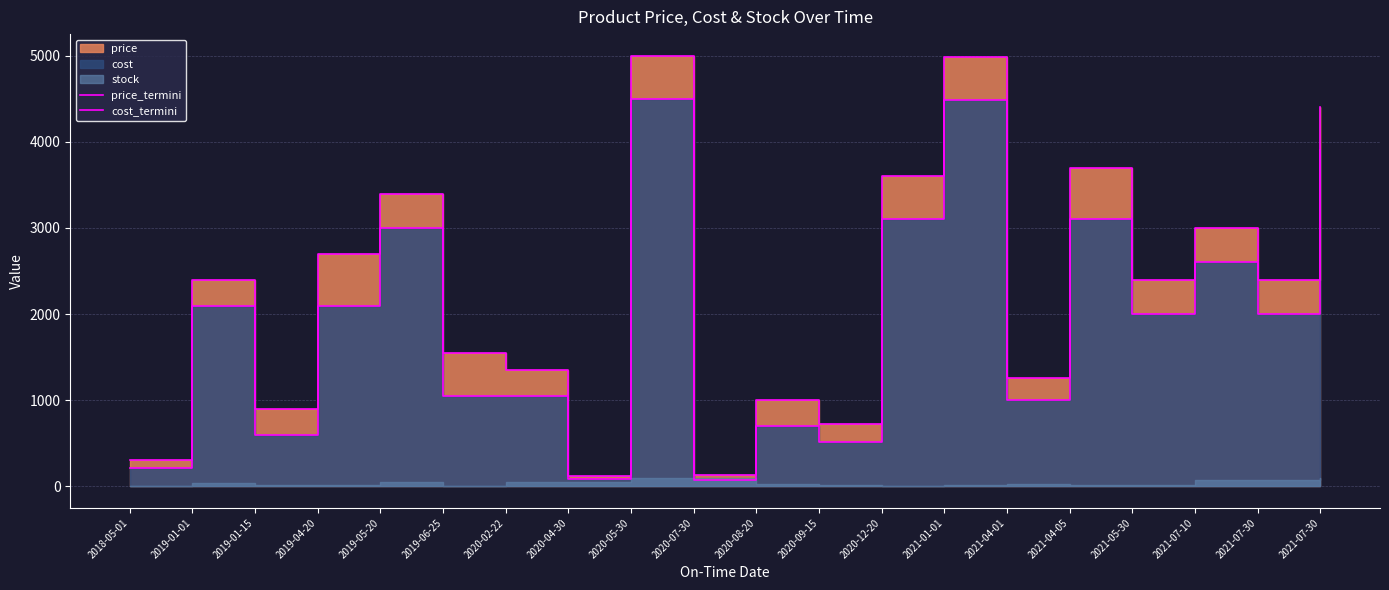

How many lines are shown in the chart?

2